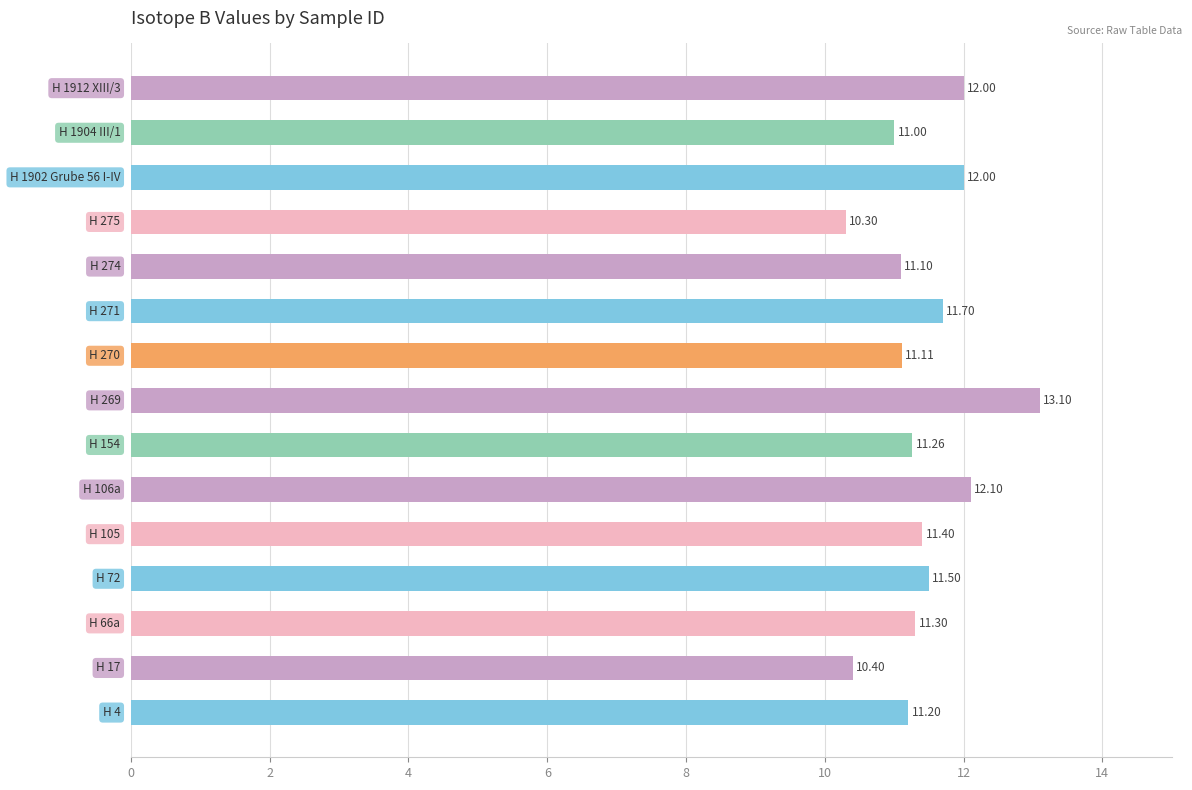

What is the difference between the second highest and second lowest values?

1.7